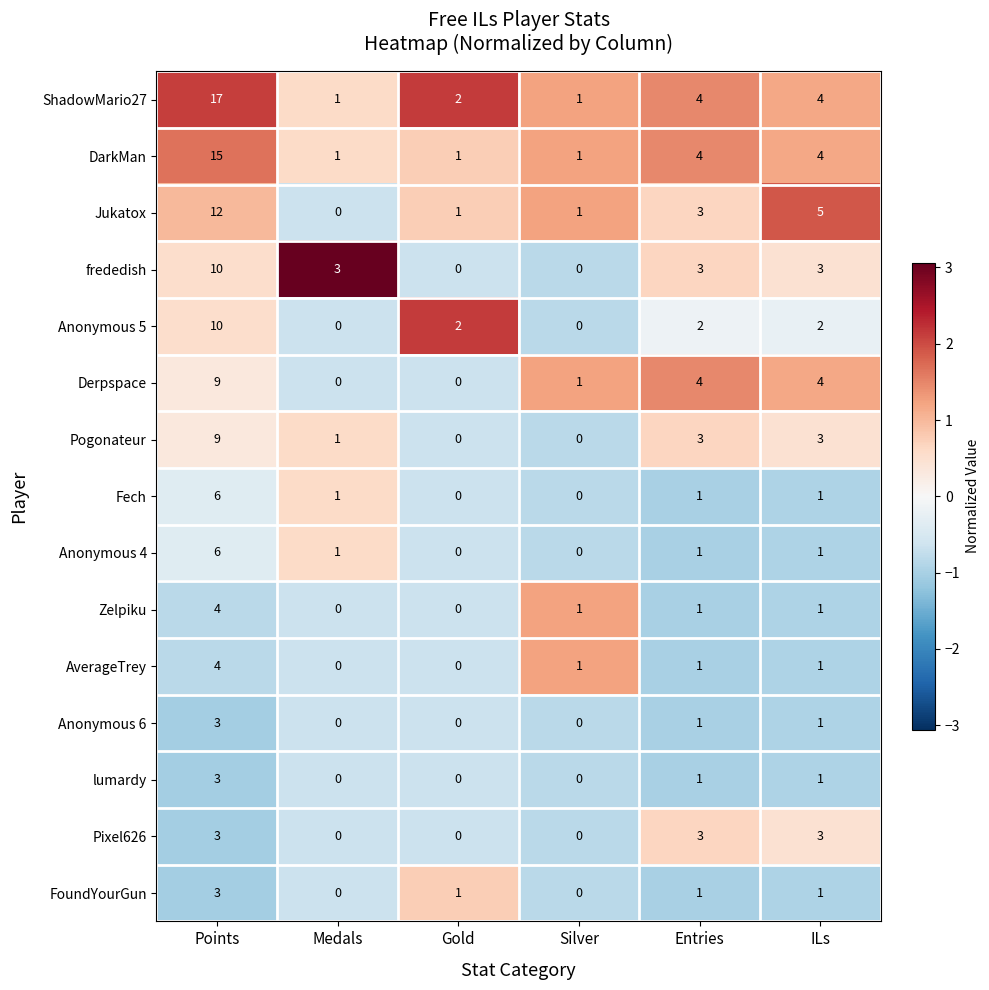

True or false: Anonymous 4 has a value of -2 at Silver.

False